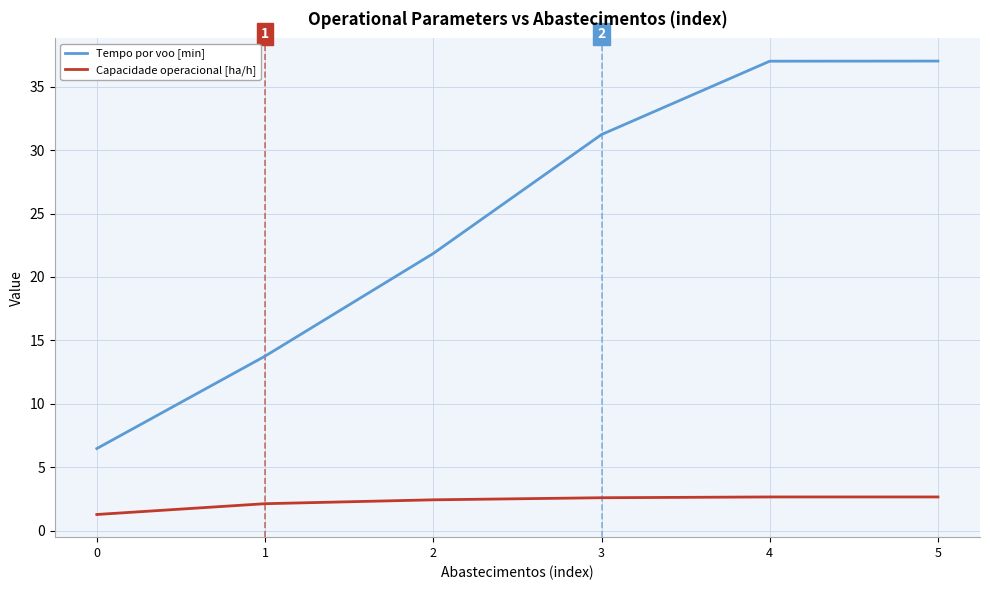

True or false: Capacidade operacional [ha/h] and Tempo por voo [min] intersect in this chart.

False